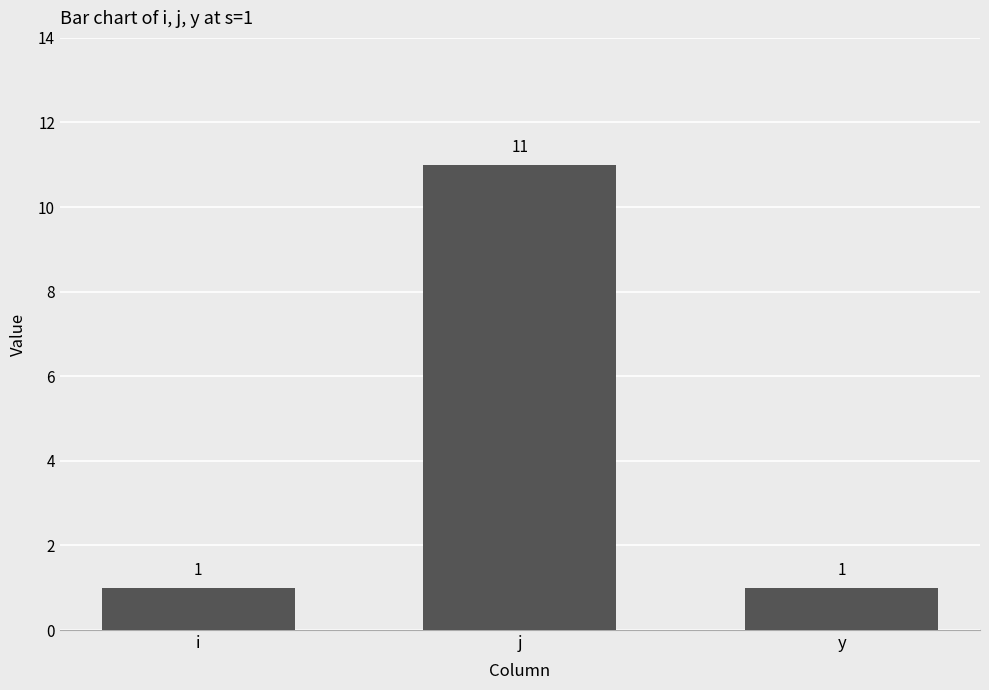

What position from the right is i?

3